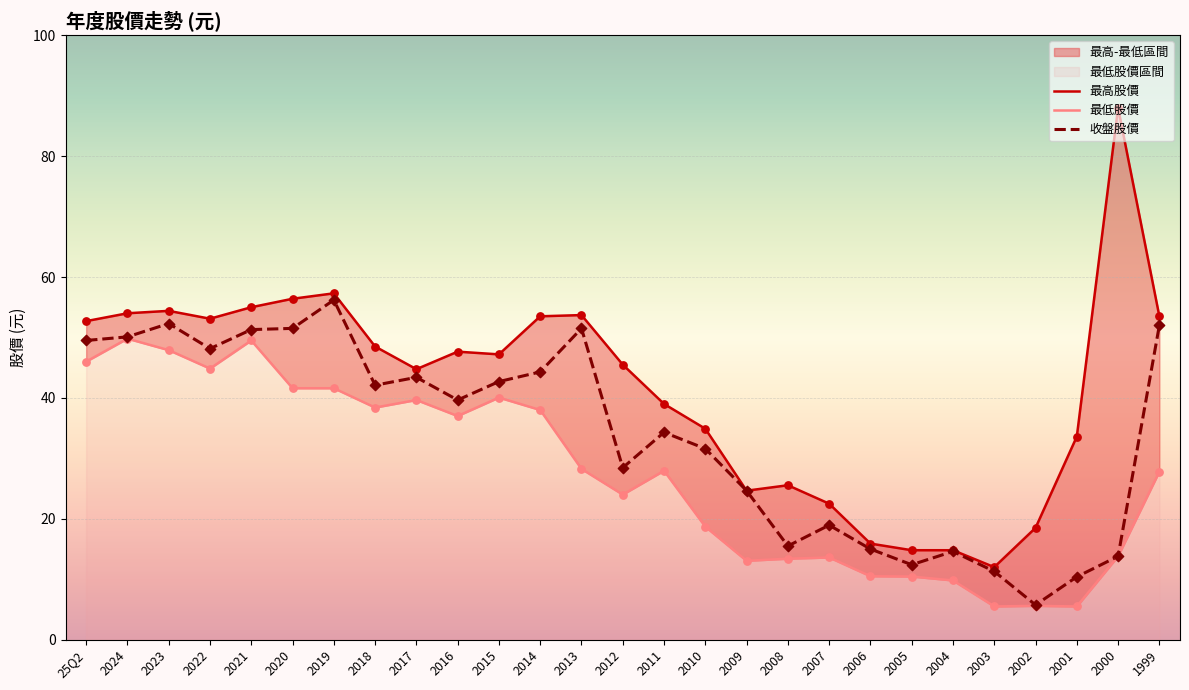

Is the value of 收盤股價 at 2008 greater than the value of 最高股價 at 2007?

No